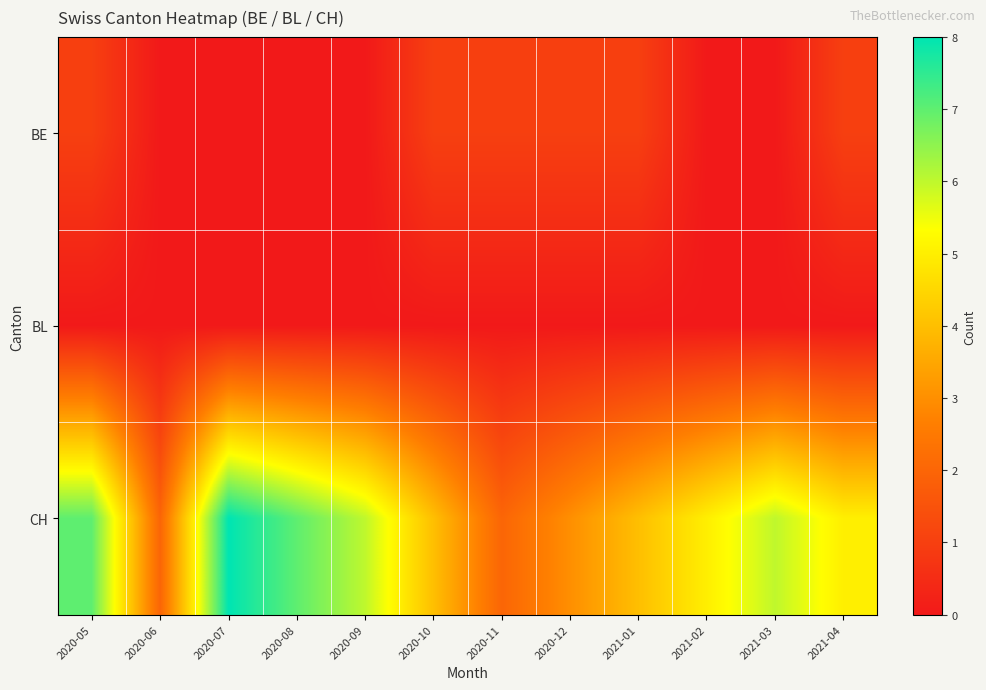

What is the difference between the highest and lowest values at 2020-12?

3